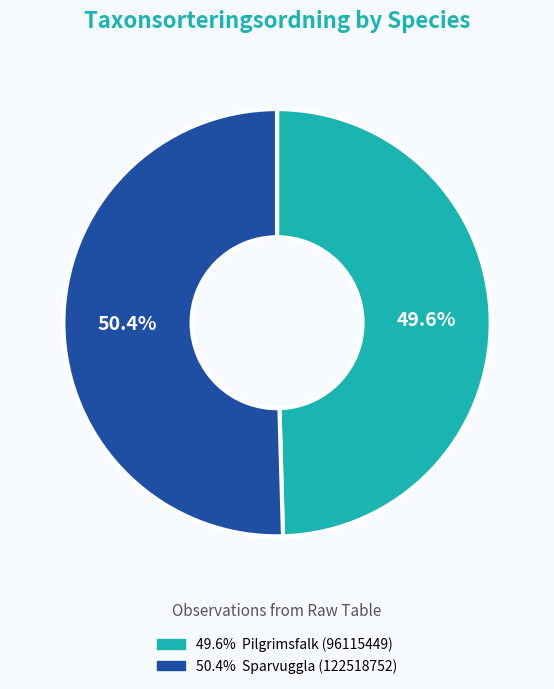

Is there a majority slice in this chart?

Yes